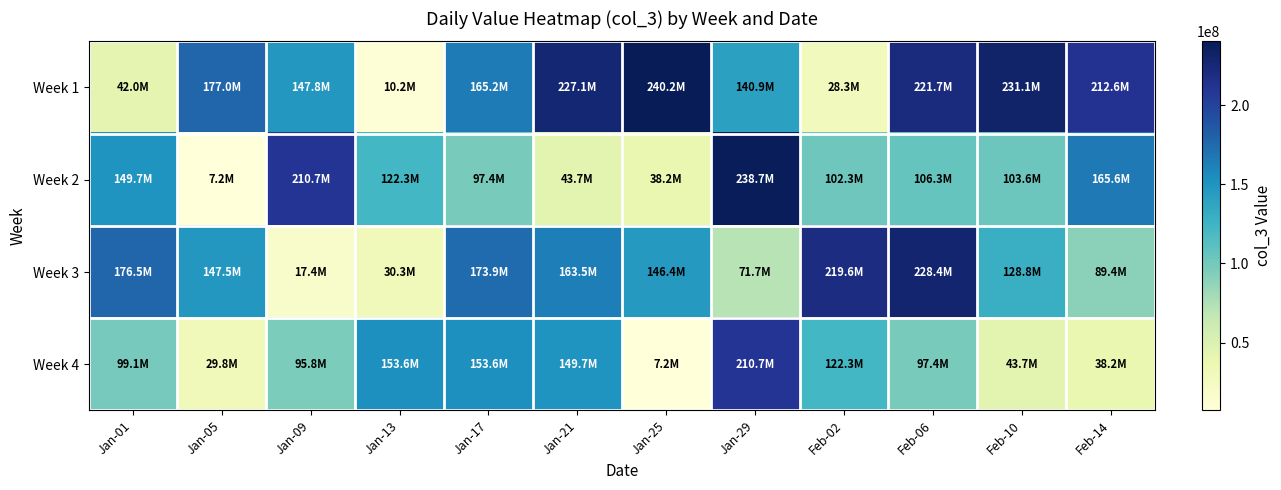

What is the greatest value displayed?

240193064